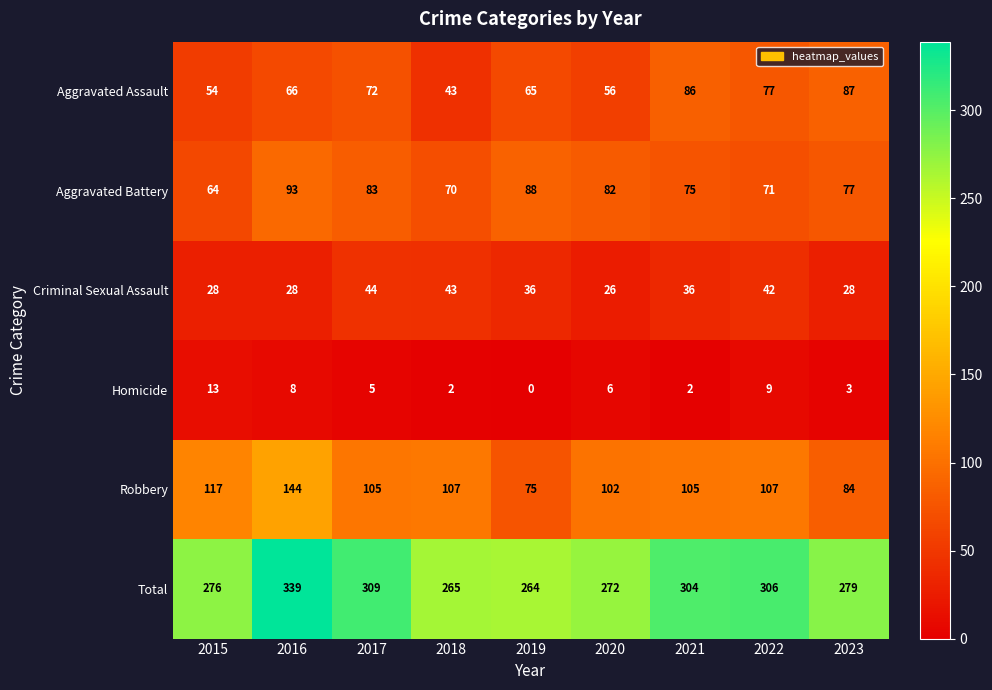

Where does the Total series first go above 279?

2016